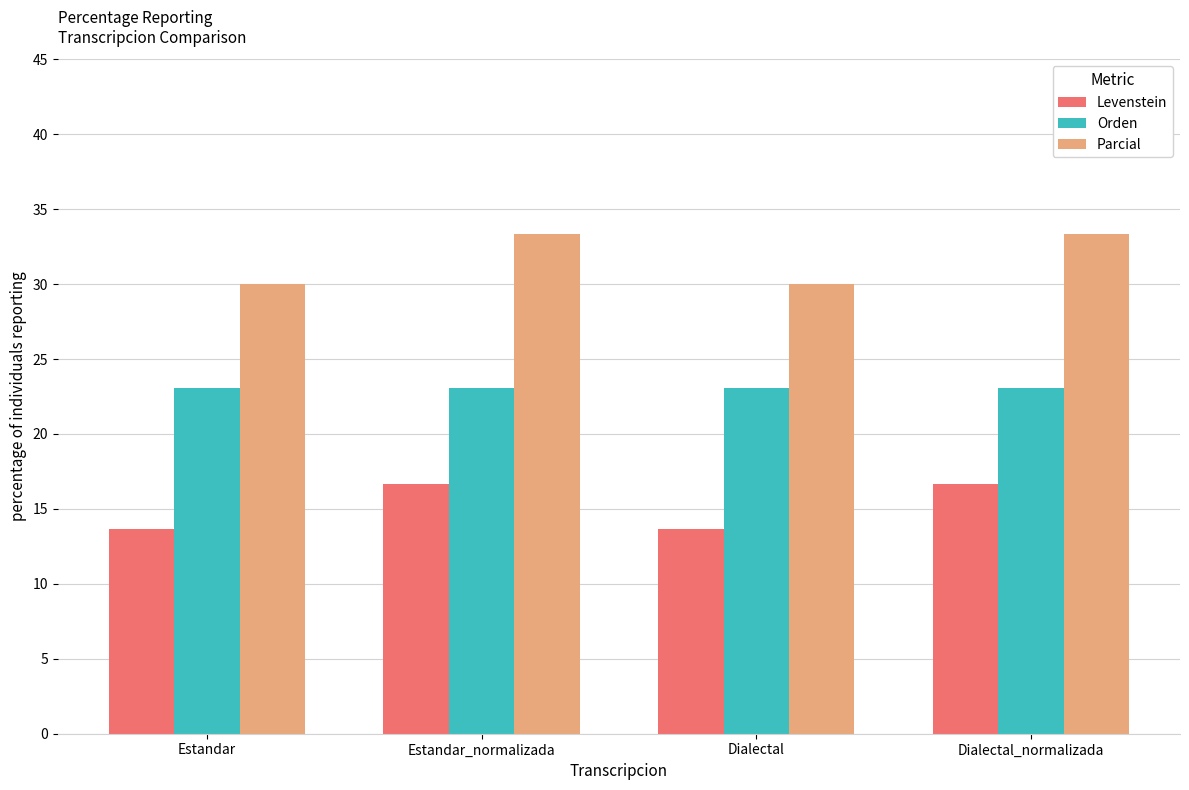

Reading right to left, extract all data points from this chart.

Levenstein: 16.7	13.6	16.7	13.6
Orden: 23.1	23.1	23.1	23.1
Parcial: 33.3	30.0	33.3	30.0